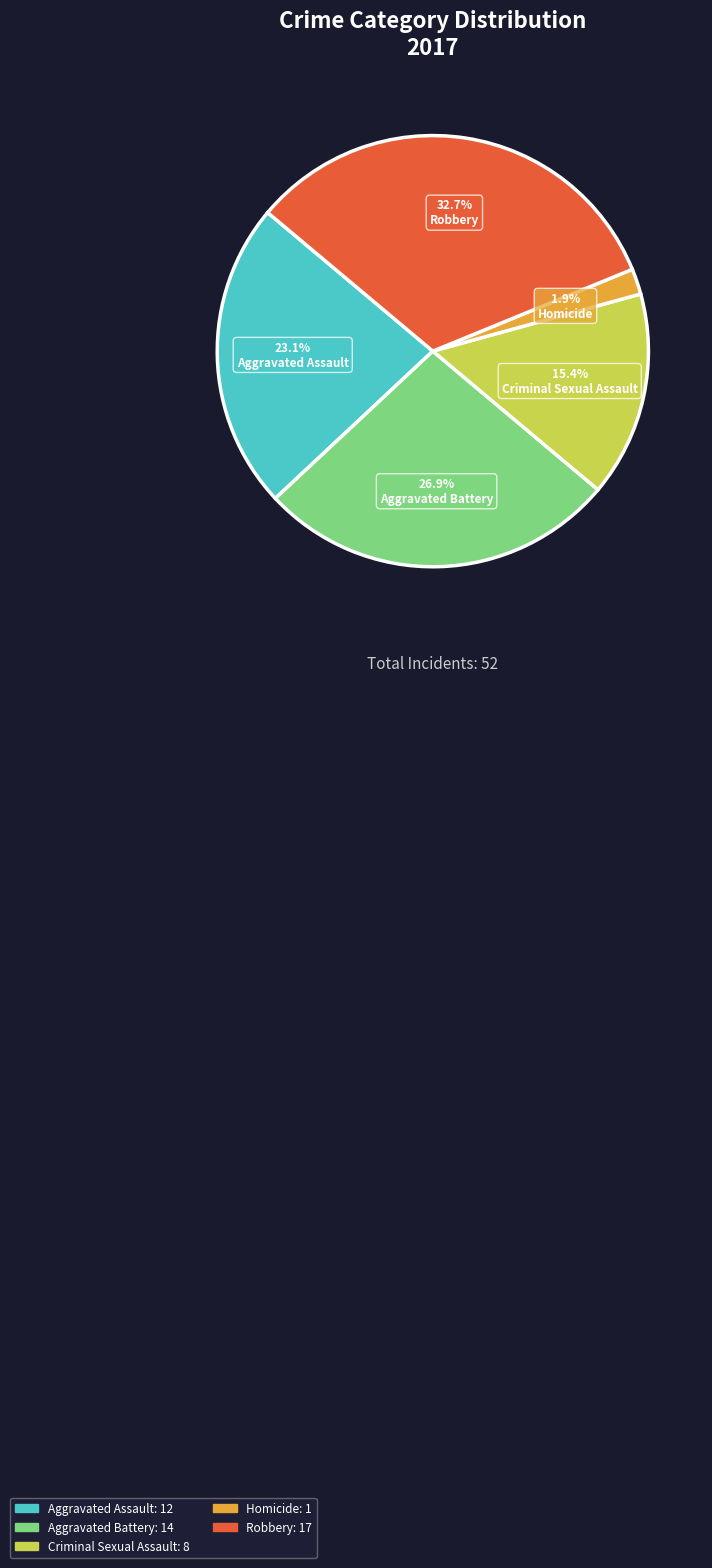

To the nearest percent, what portion does Aggravated Assault represent?

23%